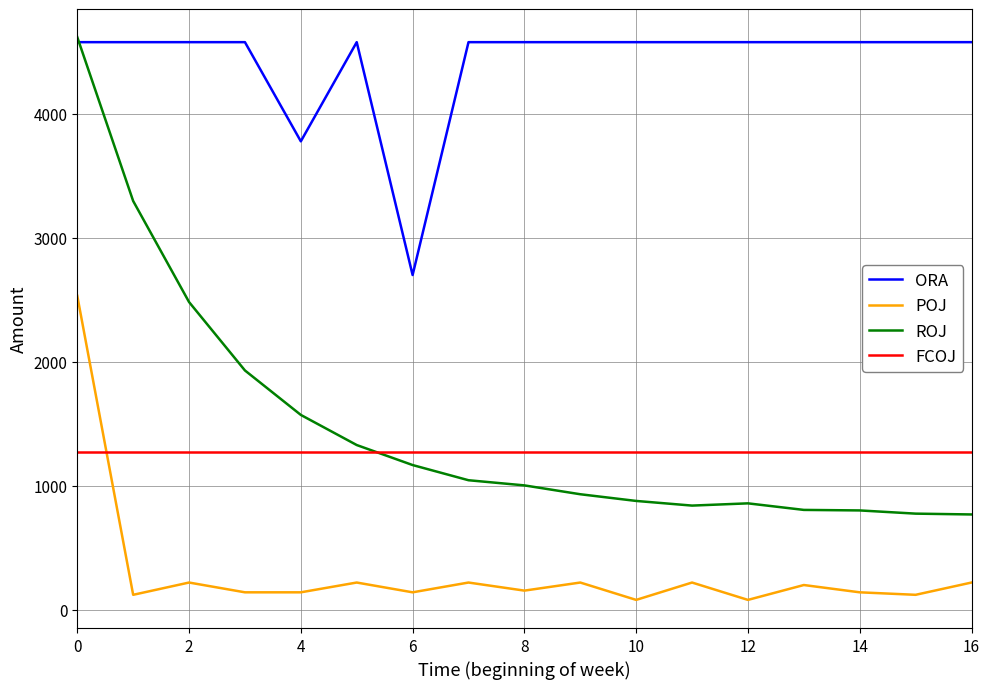

Which series has the largest total across all categories?

ORA